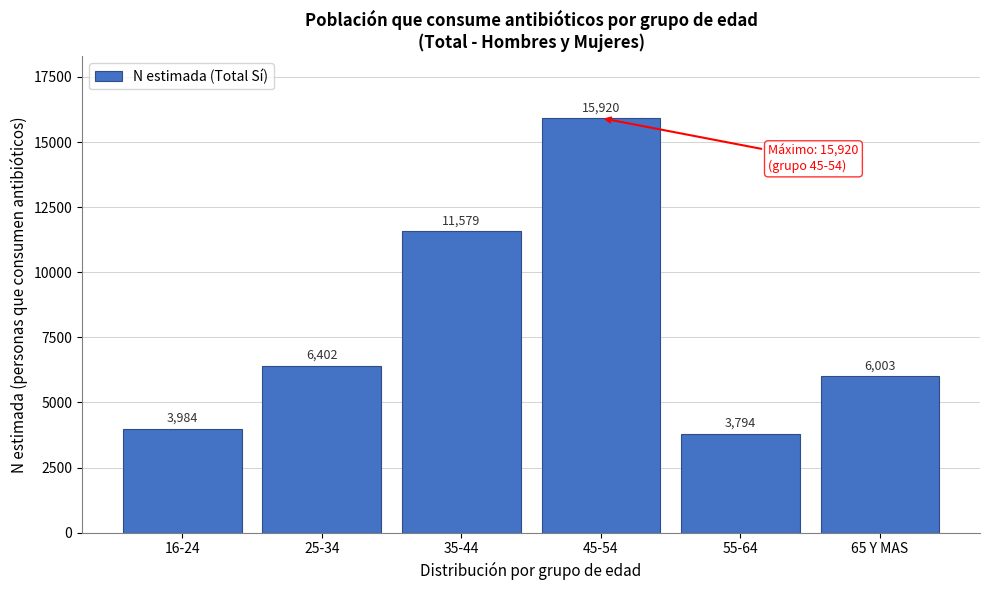

Reading left to right, list all the values displayed in this chart.

16-24=3984	25-34=6402	35-44=11579	45-54=15920	55-64=3794	65 Y MAS=6003